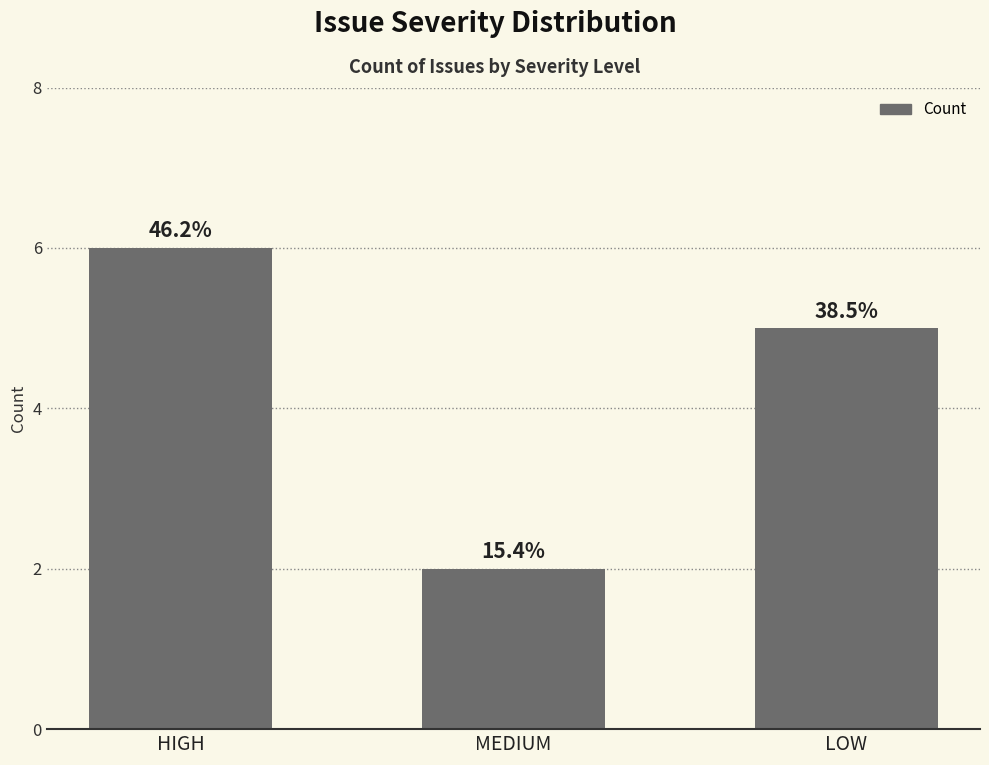

What is the ratio of the value at HIGH to the value at MEDIUM?

3.0